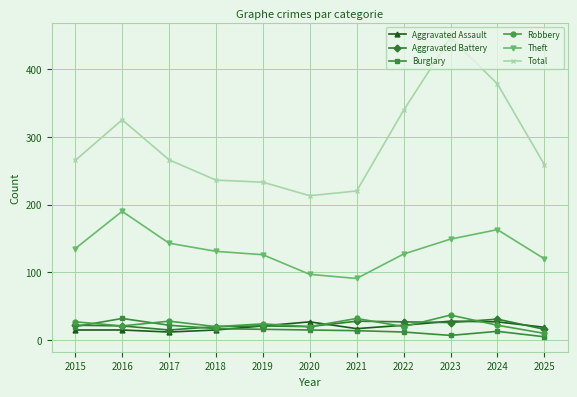

How many lines are shown in the chart?

6